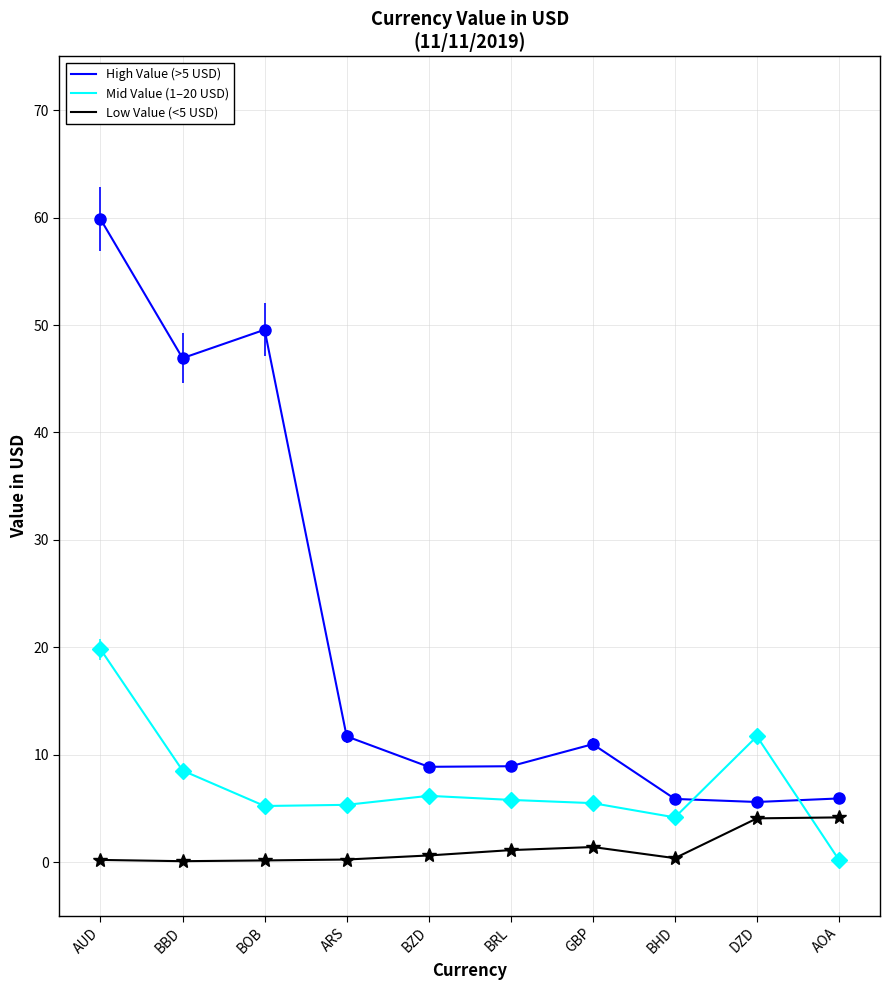

What are all the series names shown in the legend?

High Value (>5 USD), Mid Value (1–20 USD), Low Value (<5 USD)